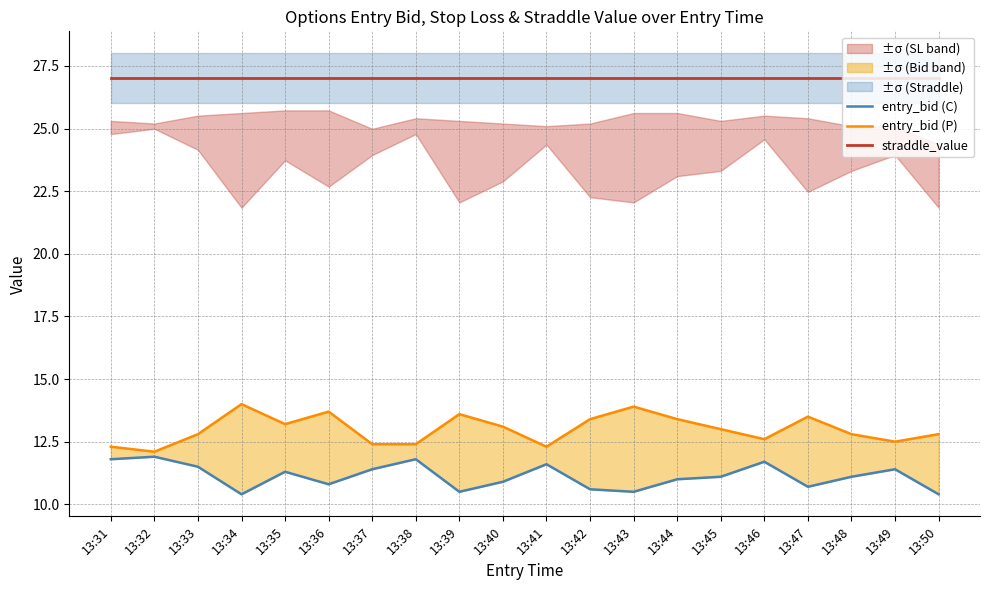

What is the value of the entry_bid (P) point at the 9th from the left?

13.6